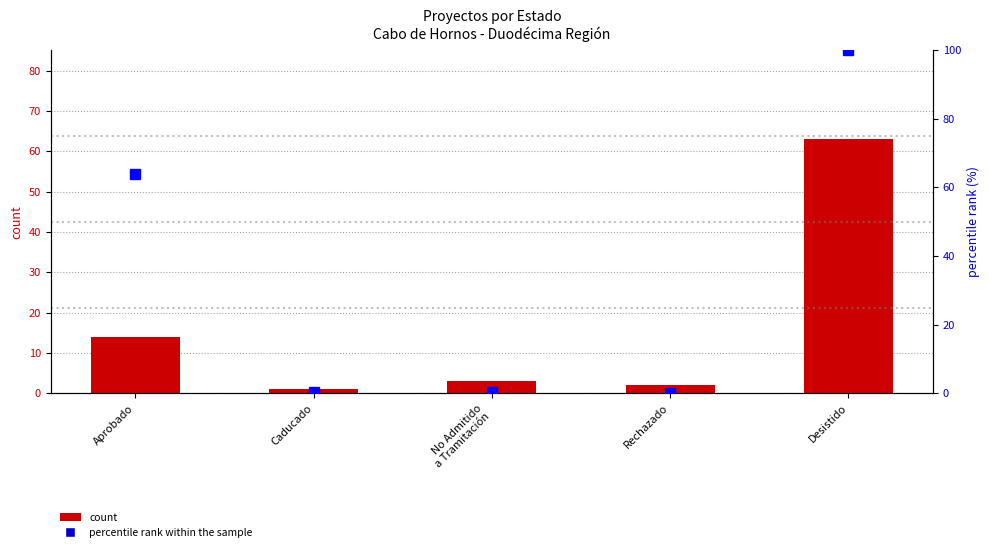

Reading left to right, extract all data points from this chart.

count: 14.0	1.0	3.0	2.0	63.0
percentile rank within the sample: 63.8	0.4	0.5	0.1	100.0